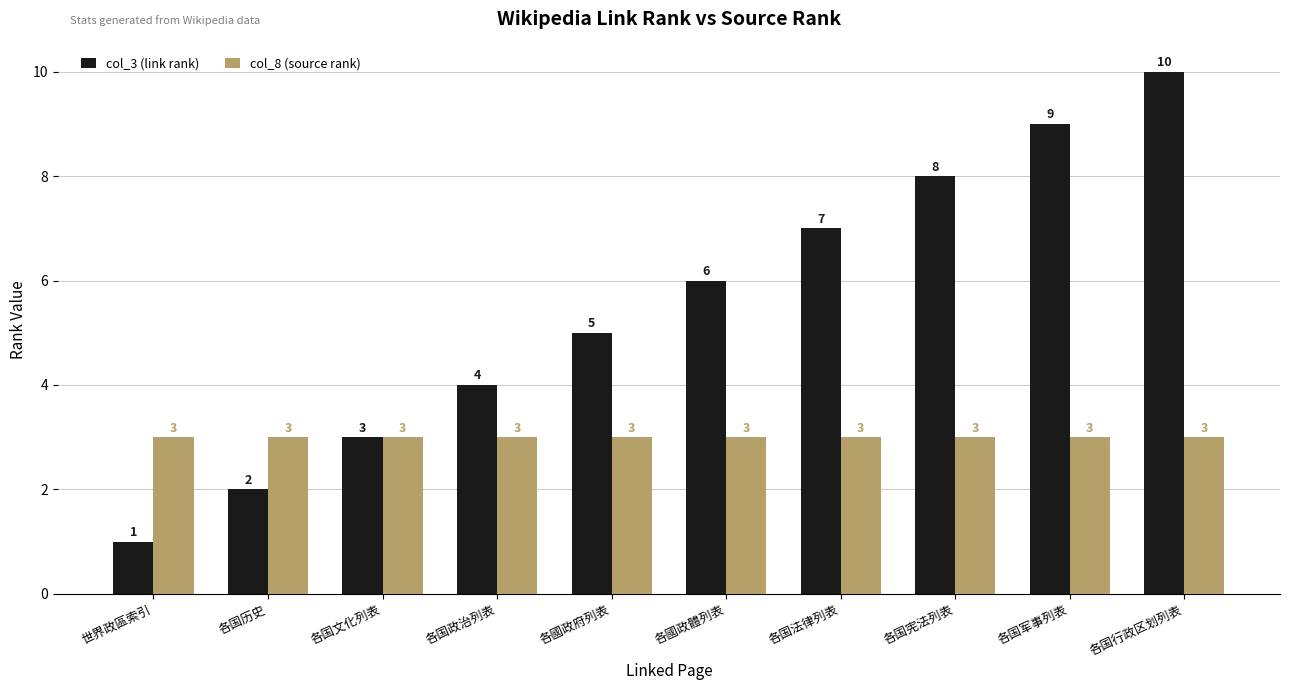

The value of col_3 (link rank) at 各国历史 is 2. True or false?

True